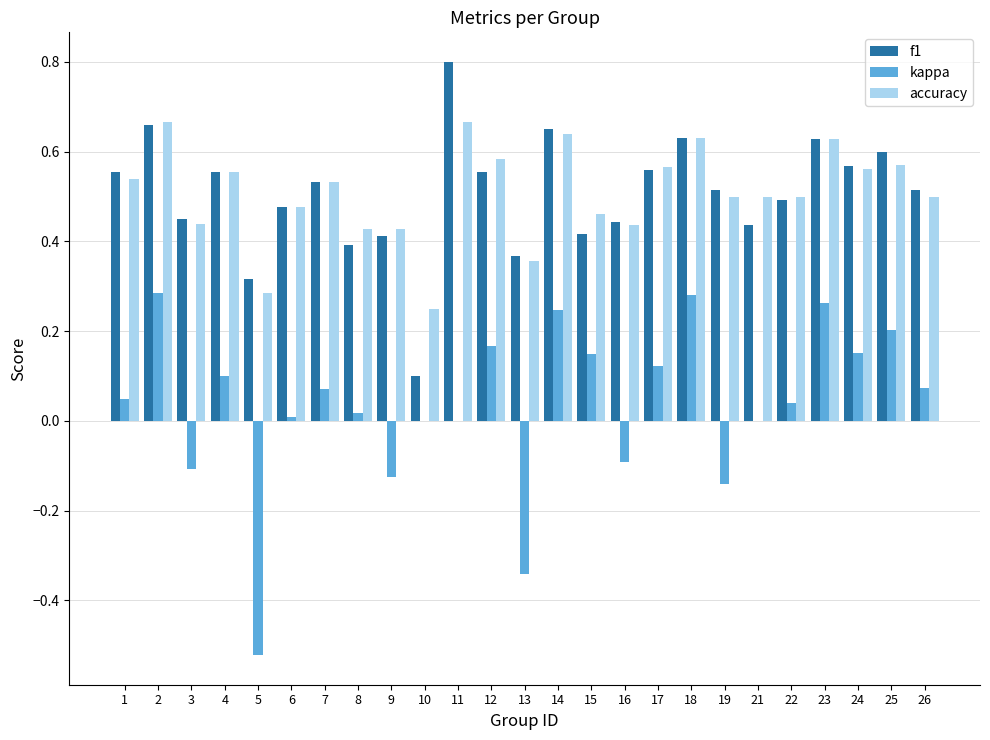

What is the maximum value shown in the chart?

0.8